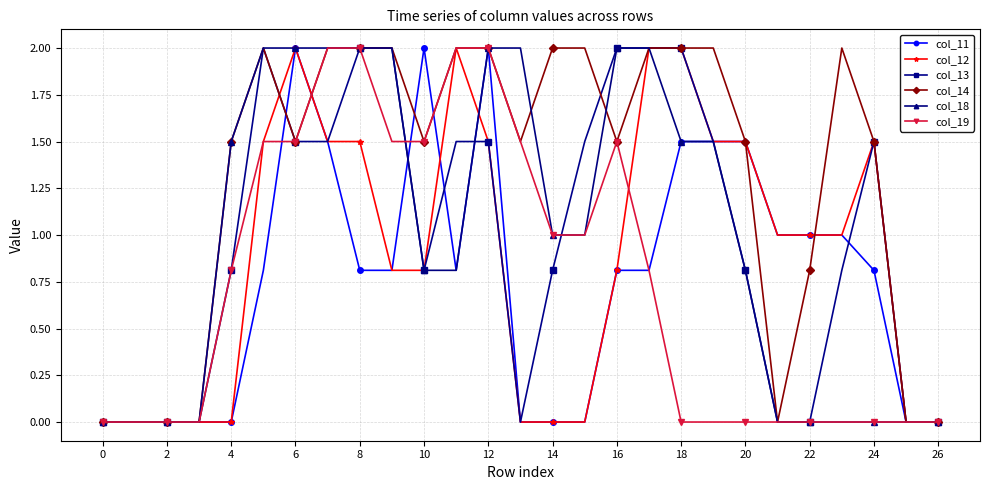

True or false: col_13 has more than 1 points higher than both neighbors.

True